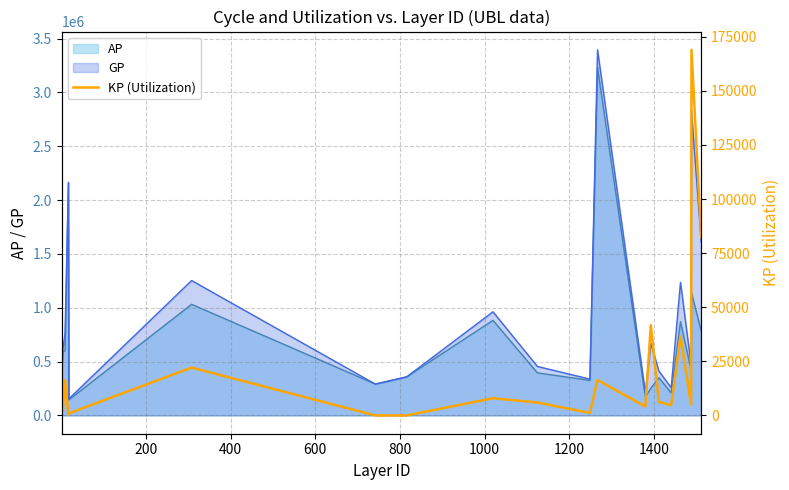

What is the minimum value for GP?

154162